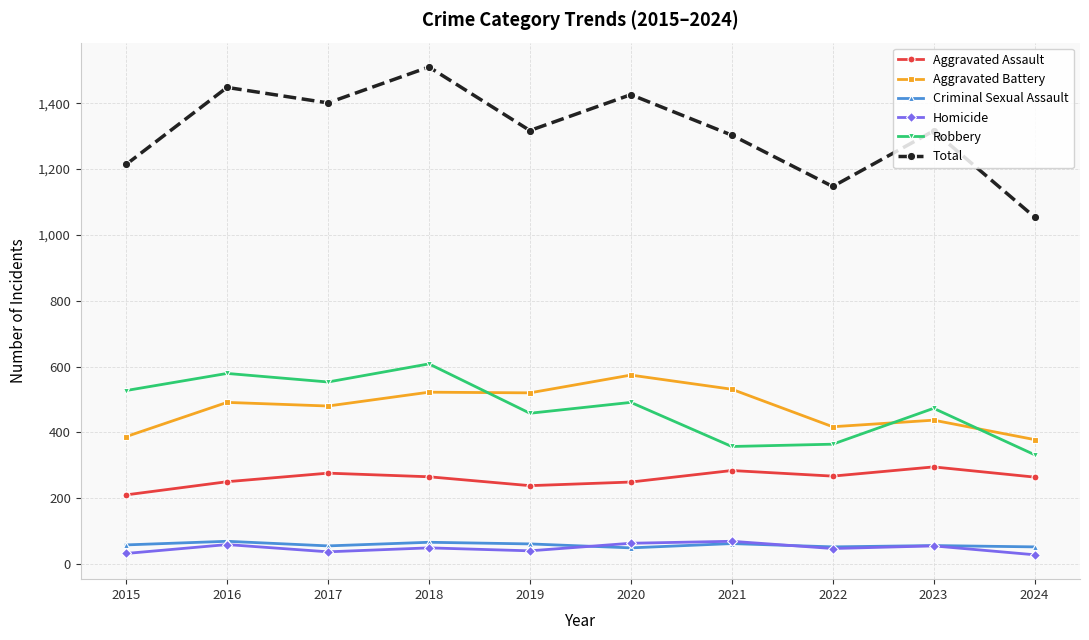

What is the value of the Total point at the 10th from the left?

1054